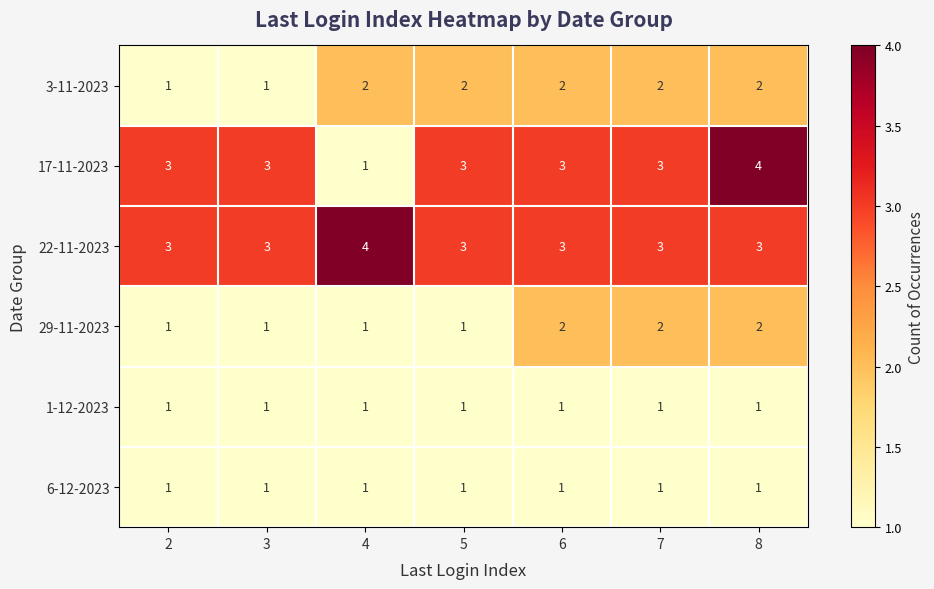

Which series has the widest spread of values?

17-11-2023